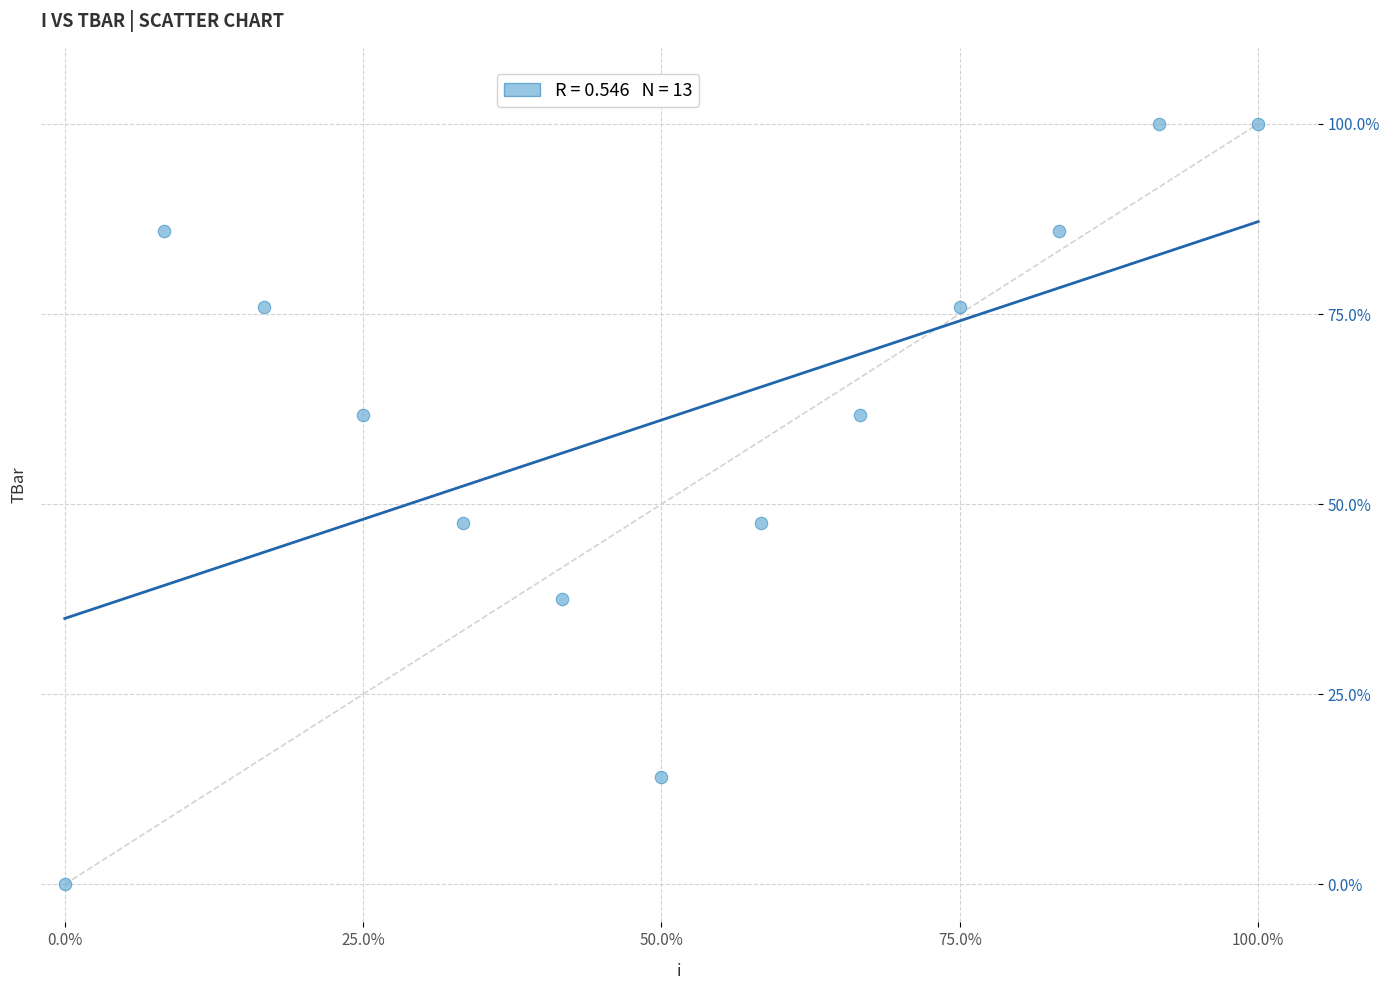

What is the range of X values (max minus min)?

100.0